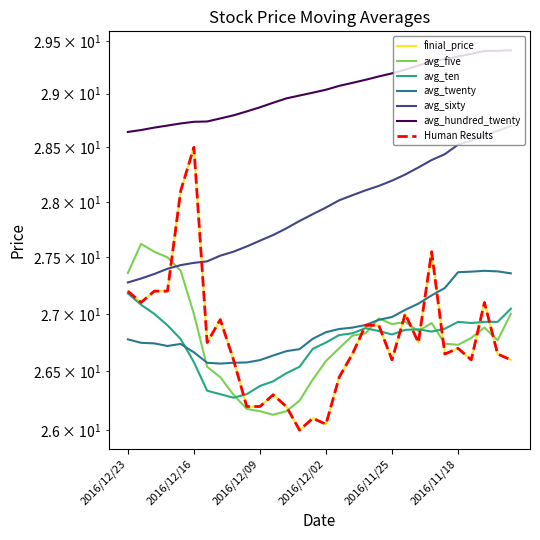

What is the average value of the avg_five series?

26.8